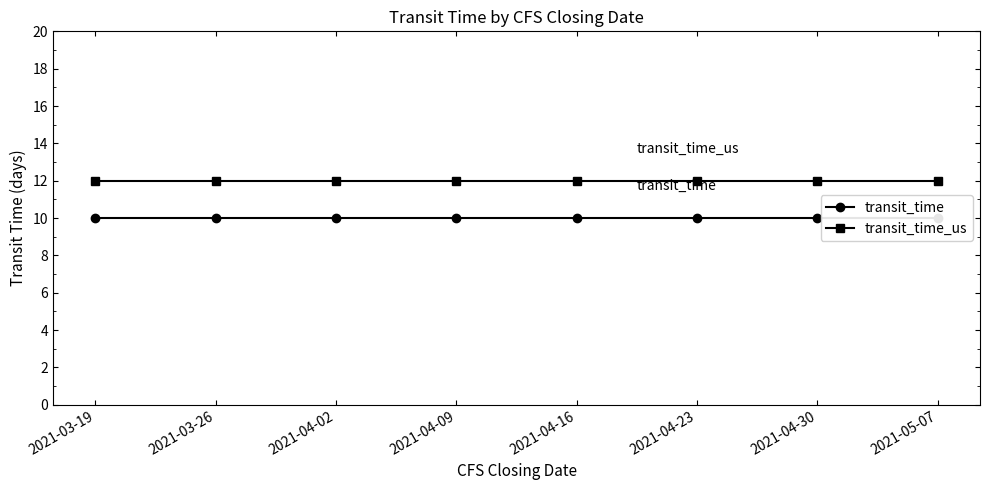

At which category is the sum across all series the highest?

2021-03-19